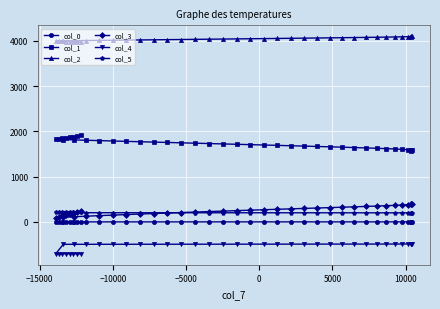

Reading right to left, extract all data points from this chart.

col_0: 0.7	0.7	0.7	0.7	0.7	0.7	0.6	0.6	0.6	0.6	0.6	0.6	0.5	0.5	0.5	0.5	0.5	0.5	0.4	0.4	0.4	0.4	0.4	0.4	0.3	0.3	0.3	0.3	0.3	0.3	0.2	0.2	0.2	0.2	0.2	0.2	0.1	0.1	0.1	0.1
col_1: 1570.0	1578.0	1585.9	1593.9	1601.9	1610.0	1618.0	1626.0	1634.0	1642.0	1650.0	1658.1	1666.1	1674.1	1682.1	1690.2	1698.2	1706.3	1714.3	1722.4	1730.5	1738.5	1746.6	1754.7	1762.7	1770.8	1778.9	1787.0	1795.1	1803.2	1811.3	1819.4	1827.9	1839.4	1850.9	1862.5	1874.0	1885.5	1897.1	1908.6
col_2: 4100.7	4097.4	4094.1	4090.9	4087.6	4084.3	4081.0	4077.7	4074.4	4071.1	4067.8	4064.5	4061.2	4057.9	4054.6	4051.3	4048.0	4044.7	4041.4	4038.1	4034.8	4031.4	4028.1	4024.8	4021.5	4018.1	4014.8	4011.5	4008.2	4004.8	4001.5	3998.2	3994.8	3991.1	3987.4	3983.6	3979.9	3976.1	3972.4	3968.7
col_3: 403.3	396.3	389.1	381.7	374.1	366.3	358.4	350.3	342.0	333.5	324.9	316.1	307.1	297.9	288.5	279.0	269.2	259.3	249.3	239.0	228.5	217.9	207.1	196.1	185.0	173.6	162.1	150.4	138.5	126.5	114.2	101.8	90.3	111.3	132.2	152.9	173.4	193.7	213.9	233.9
col_4: -487.2	-487.4	-487.7	-487.9	-488.2	-488.4	-488.6	-488.9	-489.1	-489.3	-489.6	-489.8	-490.0	-490.3	-490.5	-490.8	-491.0	-491.2	-491.5	-491.7	-491.9	-492.2	-492.4	-492.7	-492.9	-493.2	-493.4	-493.7	-493.9	-494.2	-494.5	-494.7	-702.5	-702.8	-703.2	-703.5	-703.9	-704.2	-704.6	-704.9
col_5: 200.2	200.3	200.4	200.5	200.6	200.7	200.8	200.9	201.0	201.1	201.2	201.3	201.4	201.5	201.6	201.7	201.8	201.9	202.0	202.1	202.2	202.3	202.4	202.5	202.6	202.7	202.8	202.9	203.0	203.1	203.2	203.3	227.5	227.6	227.7	227.9	228.0	228.1	228.2	228.3